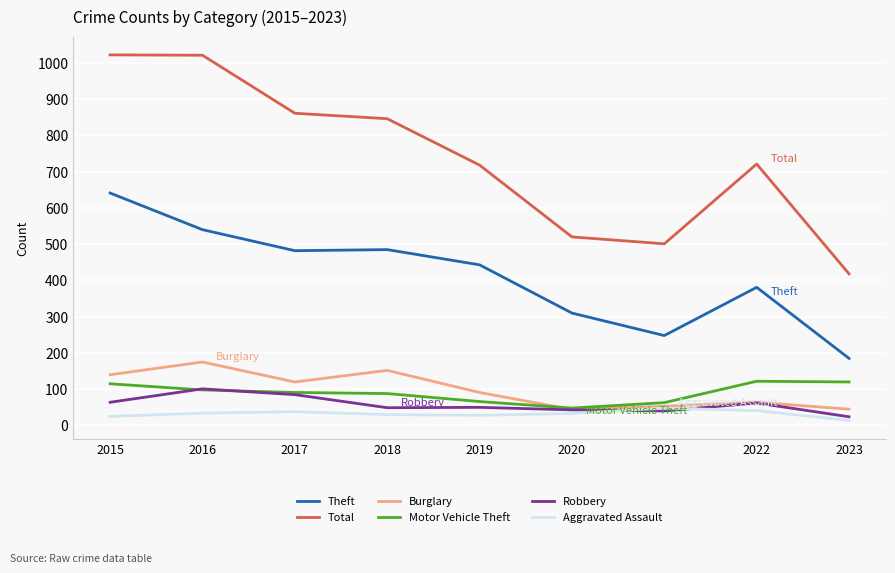

List the series in order of their peak value, highest first.

Total, Theft, Burglary, Motor Vehicle Theft, Robbery, Aggravated Assault